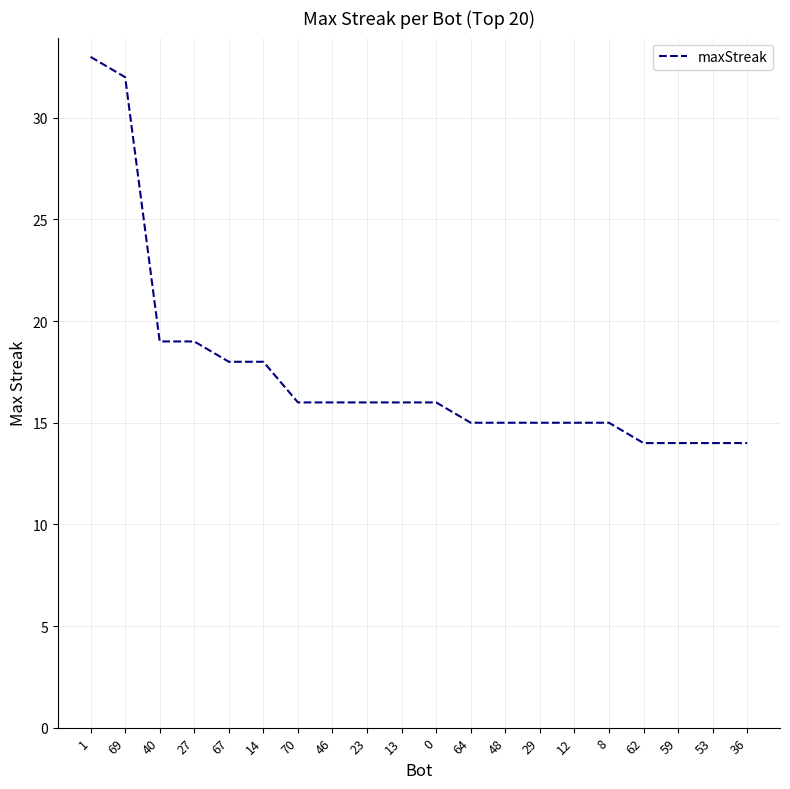

Reading left to right, extract all data points from this chart.

1=33	69=32	40=19	27=19	67=18	14=18	70=16	46=16	23=16	13=16	0=16	64=15	48=15	29=15	12=15	8=15	62=14	59=14	53=14	36=14